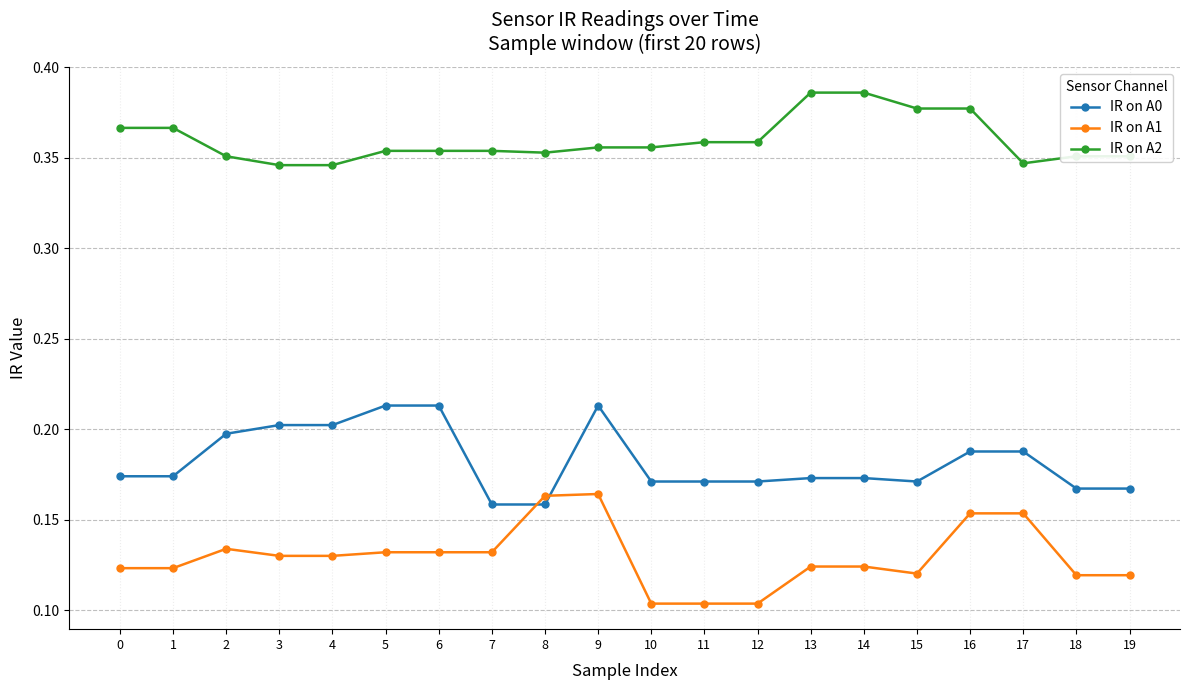

True or false: IR on A0 and IR on A2 intersect in this chart.

False